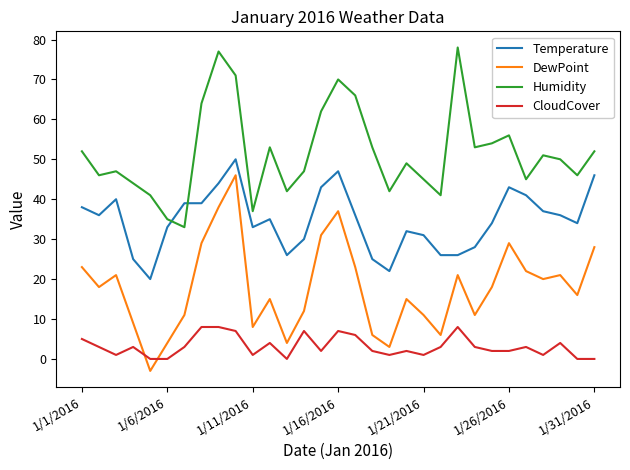

Rank the series by their maximum value, from lowest to highest.

CloudCover, DewPoint, Temperature, Humidity